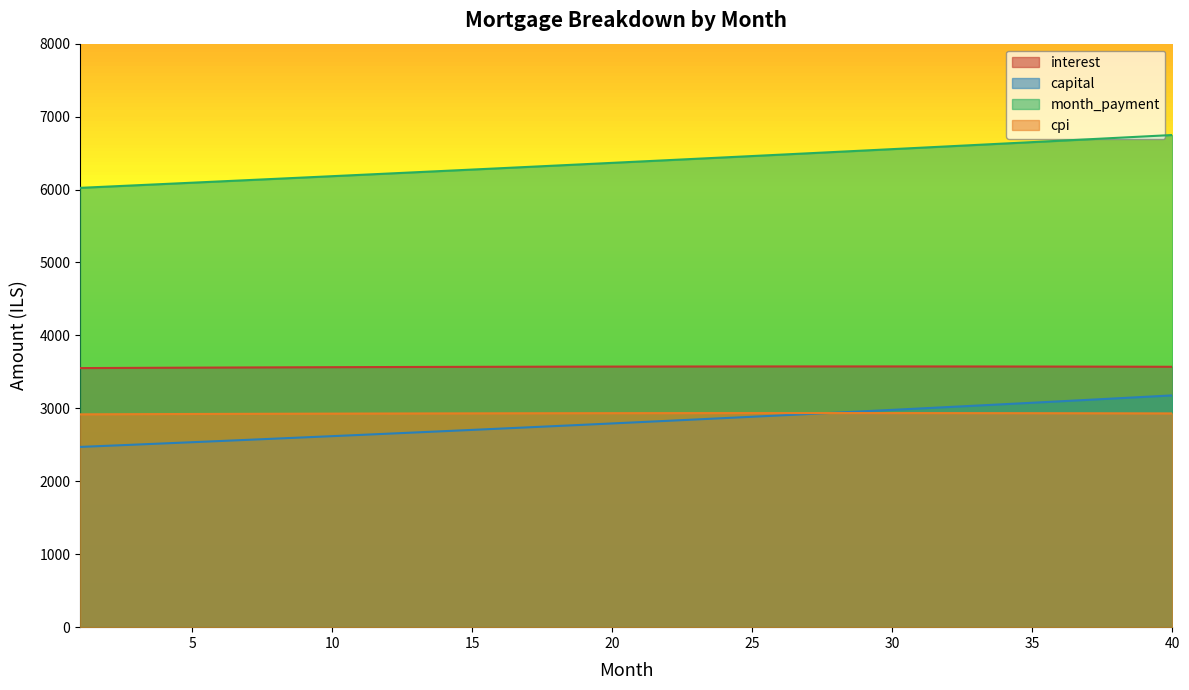

What is the value of the interest point at the 29th from the left?

3574.8